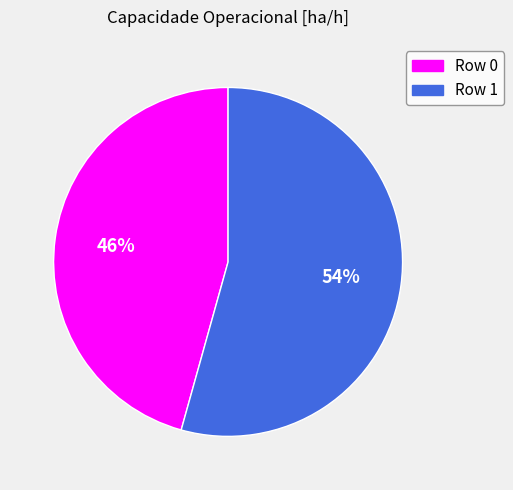

To the nearest percent, what is the average slice percentage?

50%